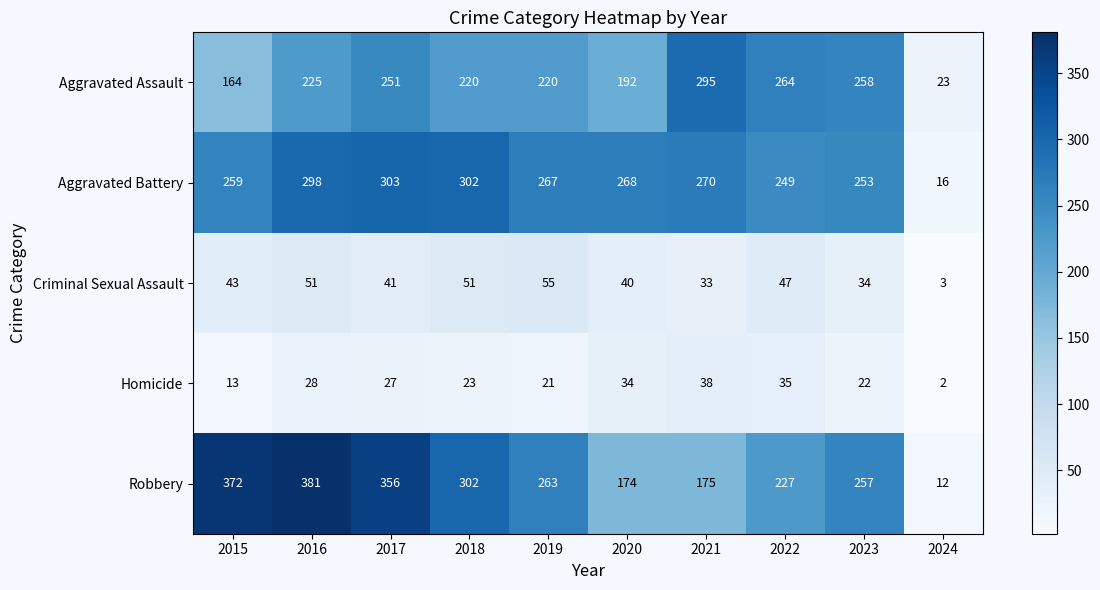

Where is Aggravated Assault nearest to the value 159?

2015